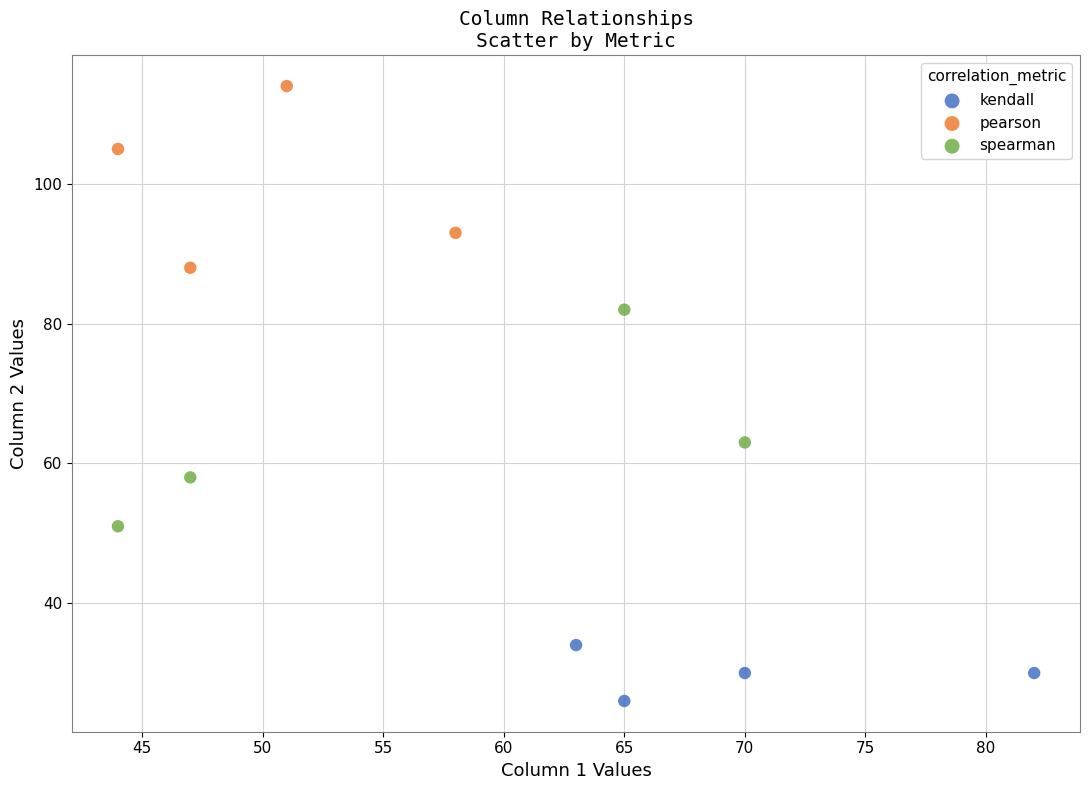

Which series reaches the minimum Y coordinate?

kendall